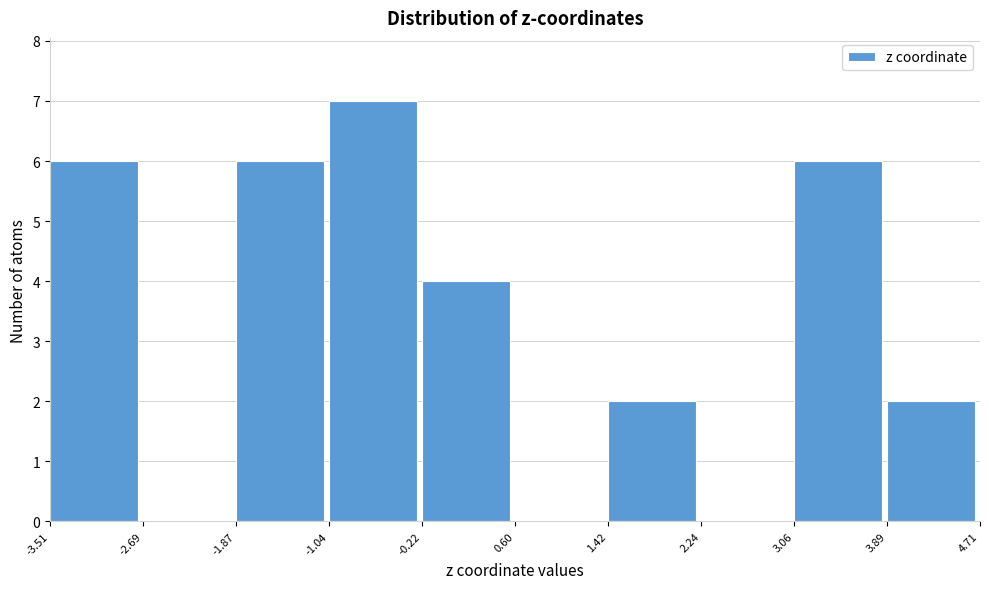

Over which range of the x-axis is the bar tallest?

-1.04 to -0.22